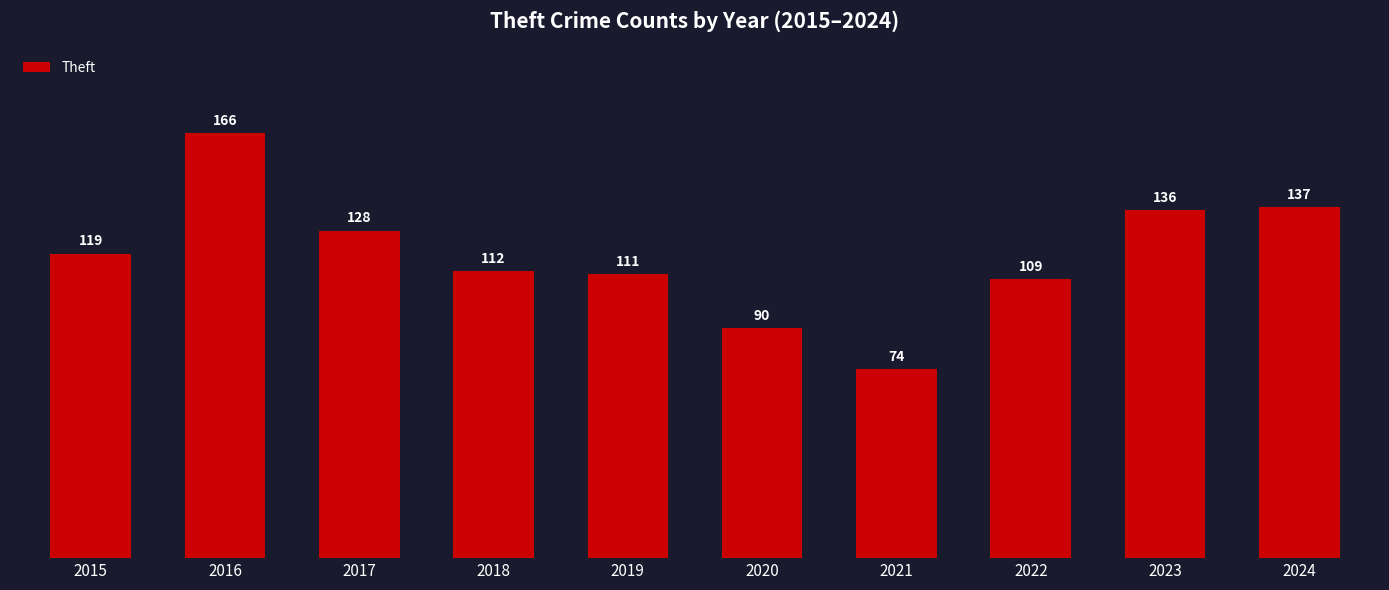

What is the change in value from 2020 to 2022?

+19